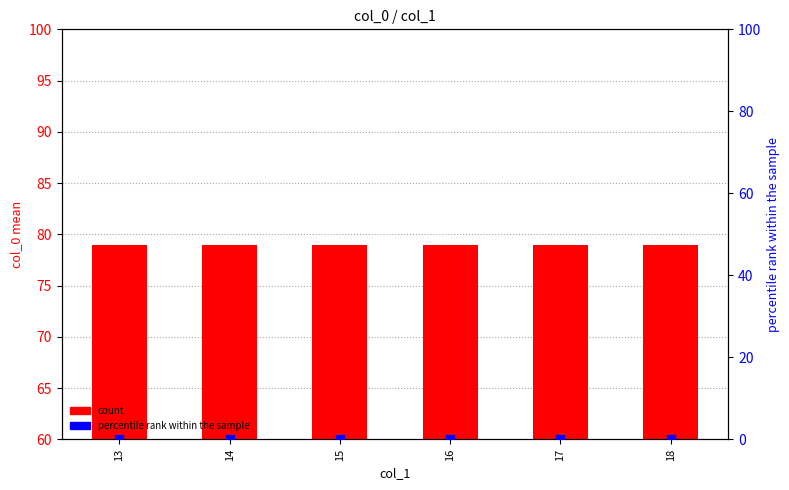

At which category is the sum across all series the highest?

13